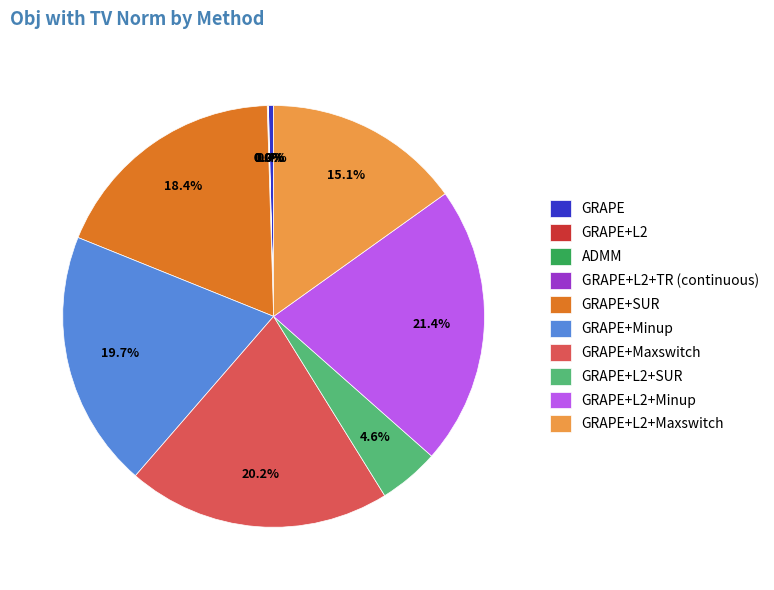

Is there any slice that represents more than half of the pie?

No